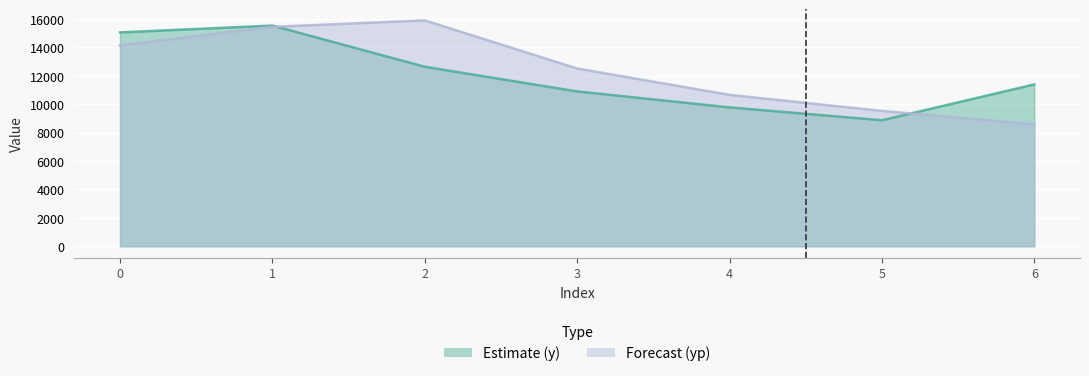

Rank the series by their average value, from lowest to highest.

y, yp